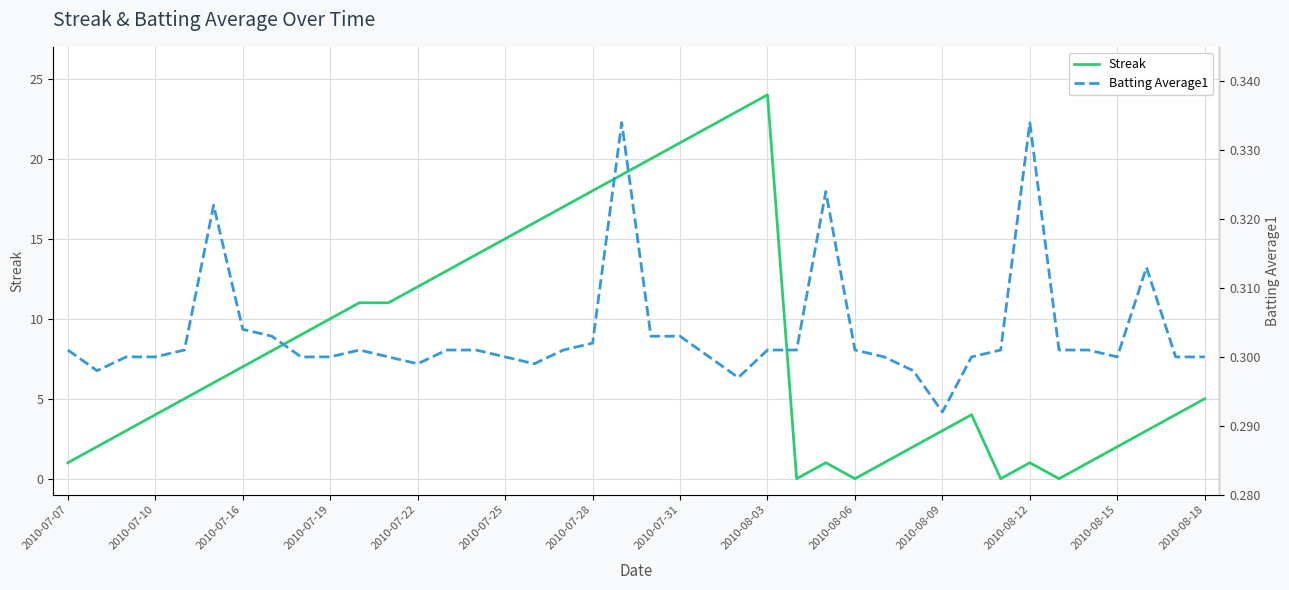

What is the sum of the Batting Average1 values at 23 and 19?

0.6